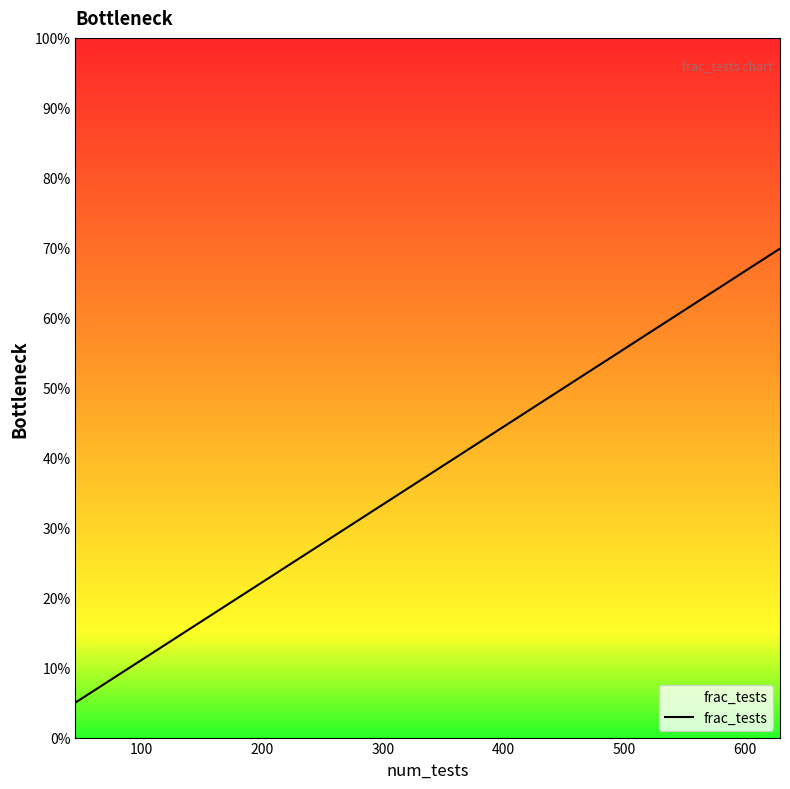

What is the maximum value shown in the chart?

0.7